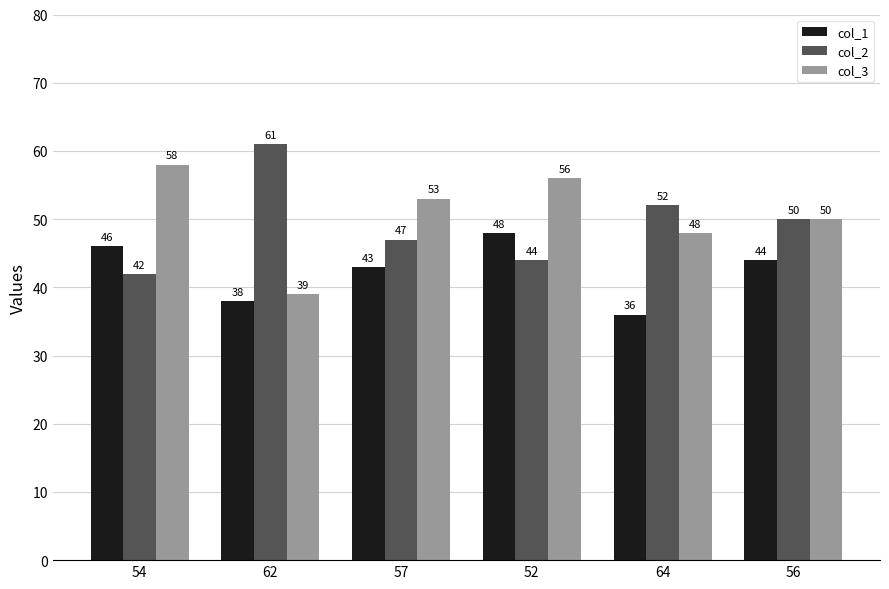

Reading left to right, list all the values displayed in this chart.

col_1: 54=46	62=38	57=43	52=48	64=36	56=44
col_2: 54=42	62=61	57=47	52=44	64=52	56=50
col_3: 54=58	62=39	57=53	52=56	64=48	56=50